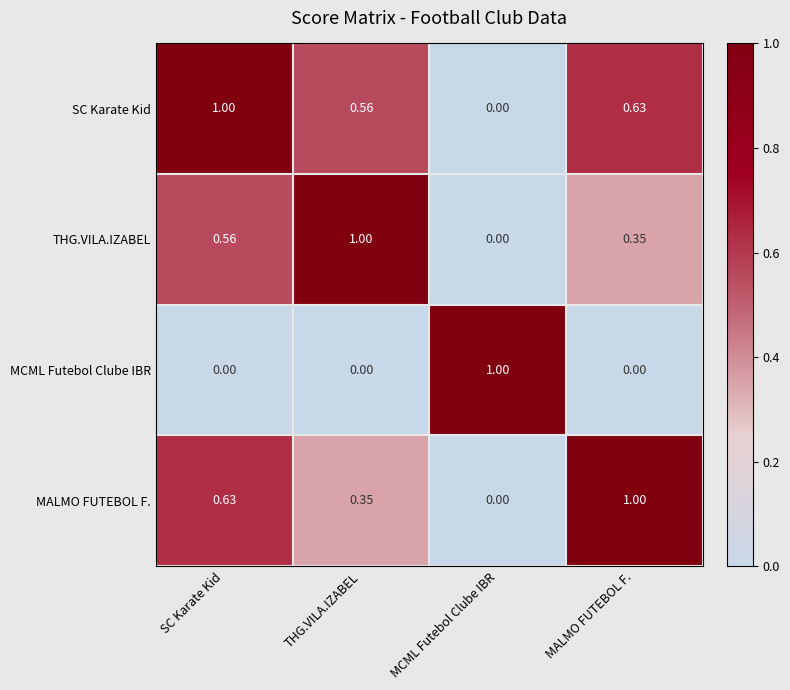

Rank the series at SC Karate Kid from highest to lowest value.

SC Karate Kid, MALMO FUTEBOL F., THG.VILA.IZABEL, MCML Futebol Clube IBR